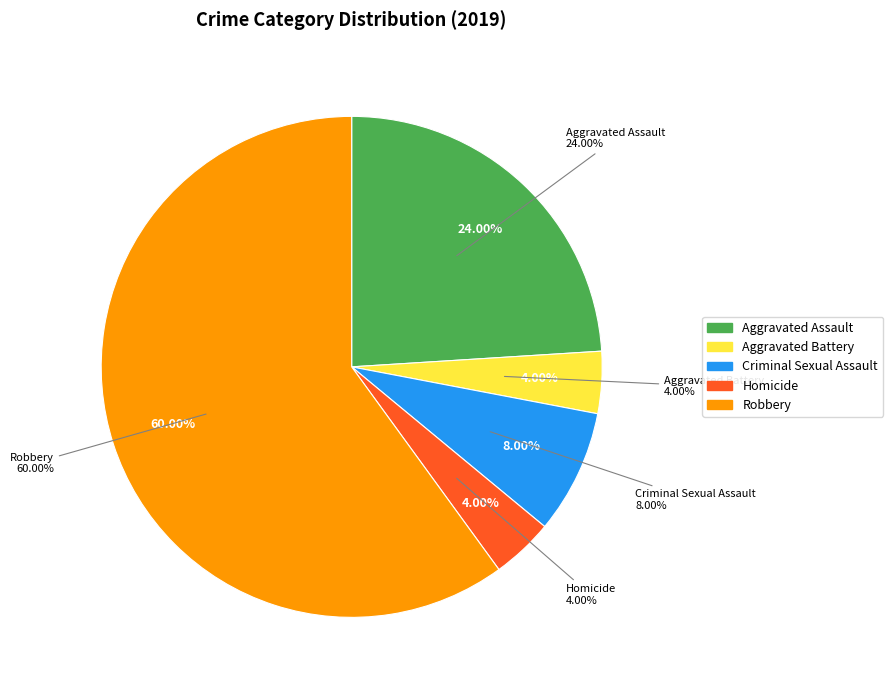

Which has a higher value, Aggravated Battery or Aggravated Assault?

Aggravated Assault